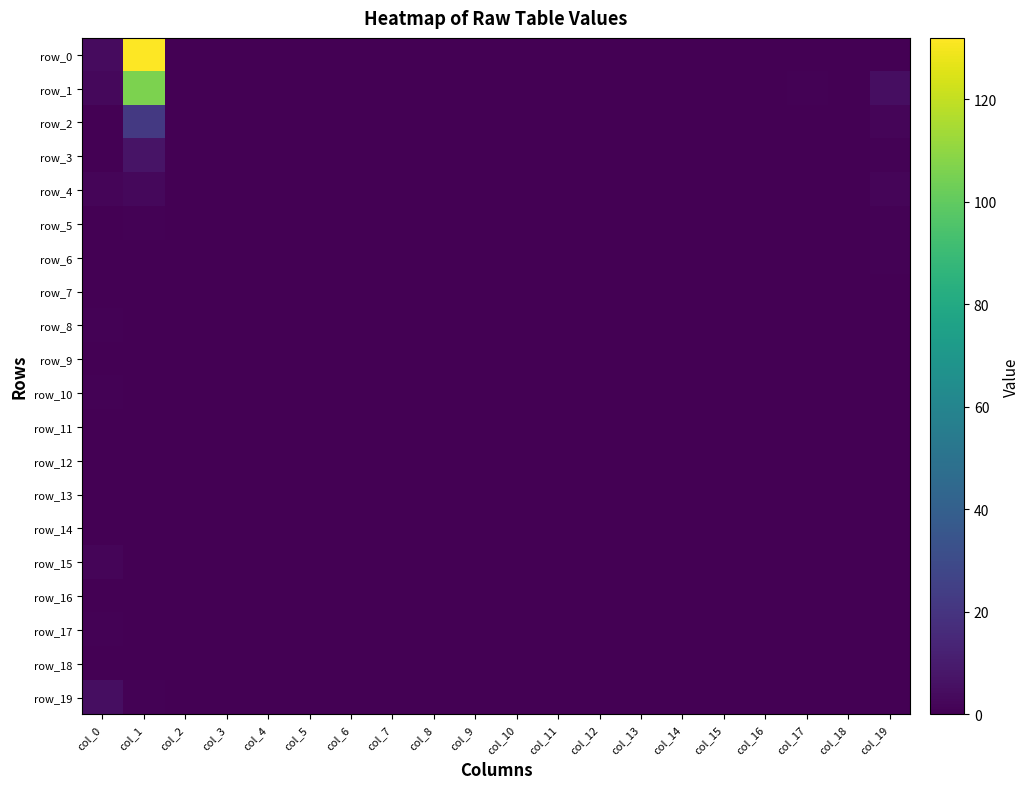

How many values in the row_15 series exceed 0?

1